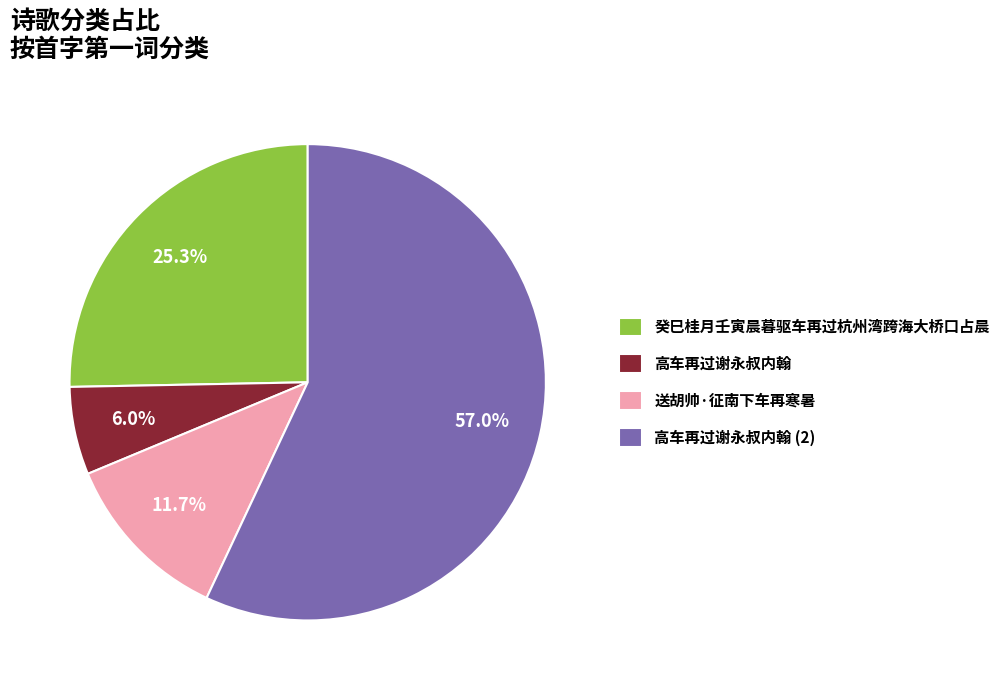

Approximately how many times larger is the value at 高车再过谢永叔内翰 compared to 癸巳桂月壬寅晨暮驱车再过杭州湾跨海大桥口占晨?

0.2